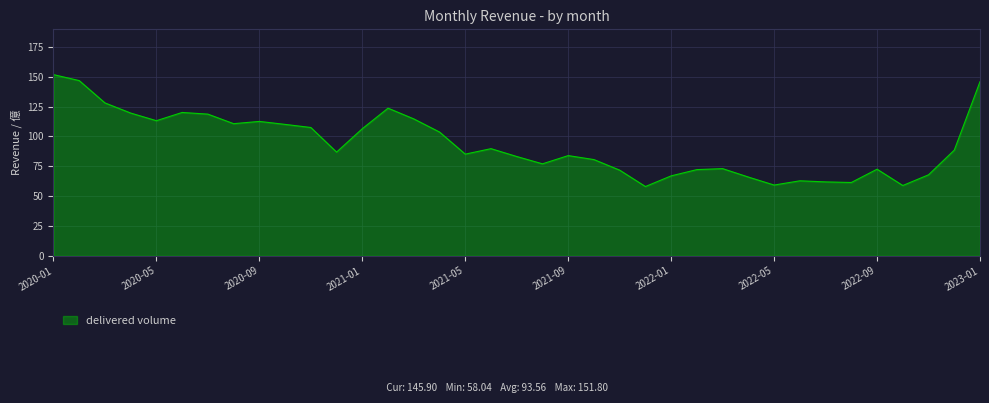

What is the maximum value shown in the chart?

151.8